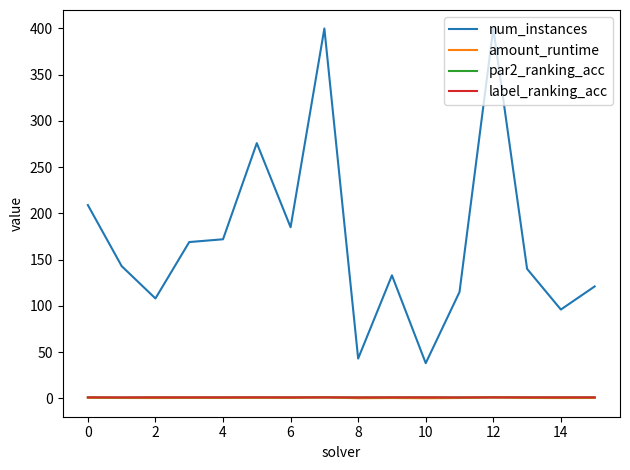

What is the average value of the par2_ranking_acc series?

1.0